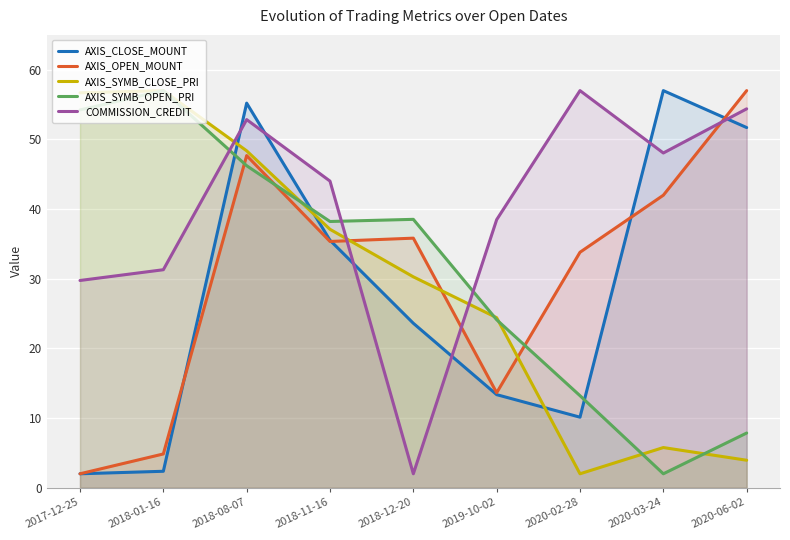

How many lines are shown in the chart?

5